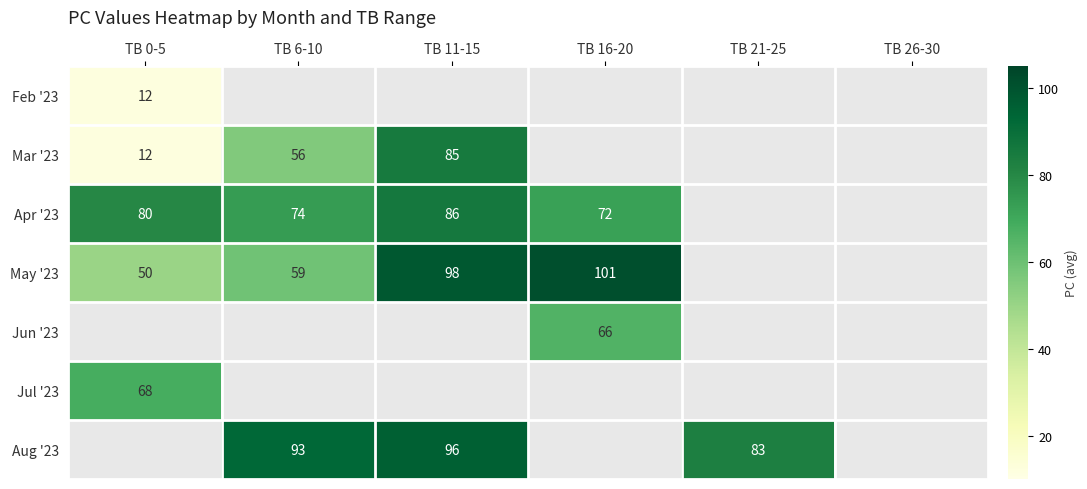

Which category has the lowest value across all series?

TB 0-5